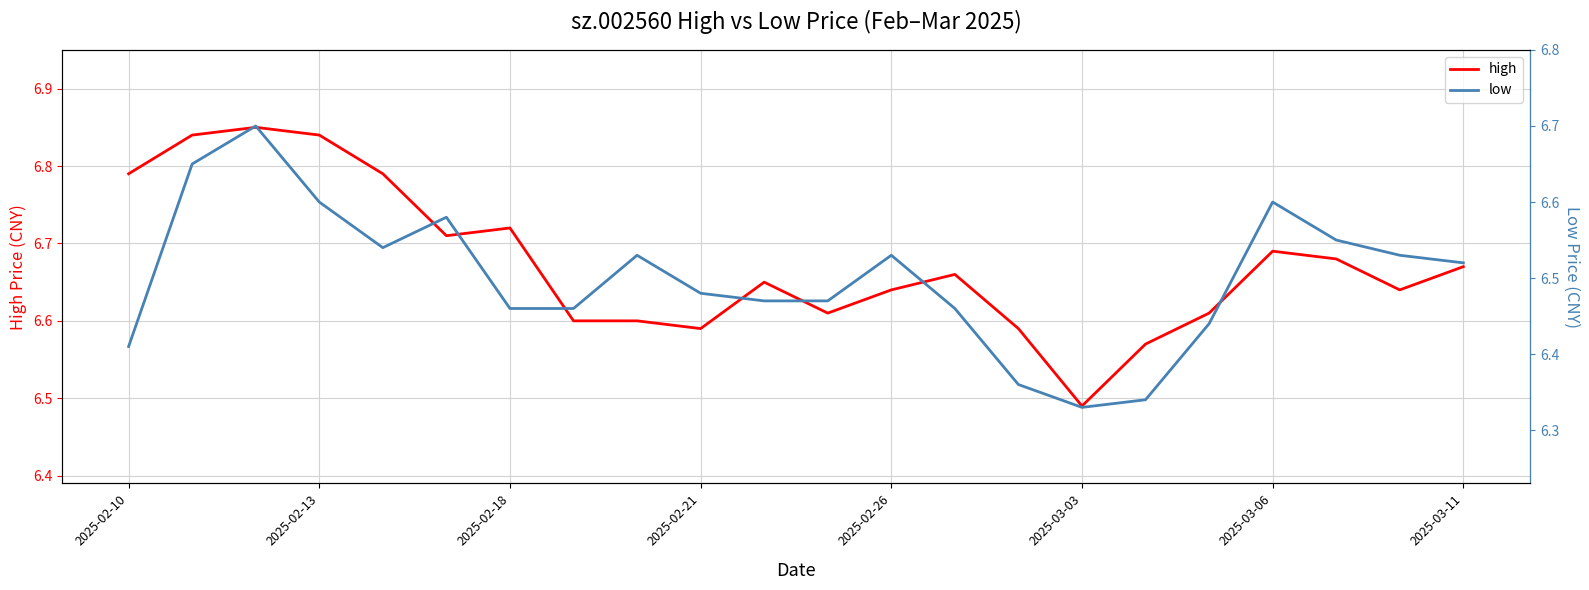

Which series has the largest total across all categories?

high